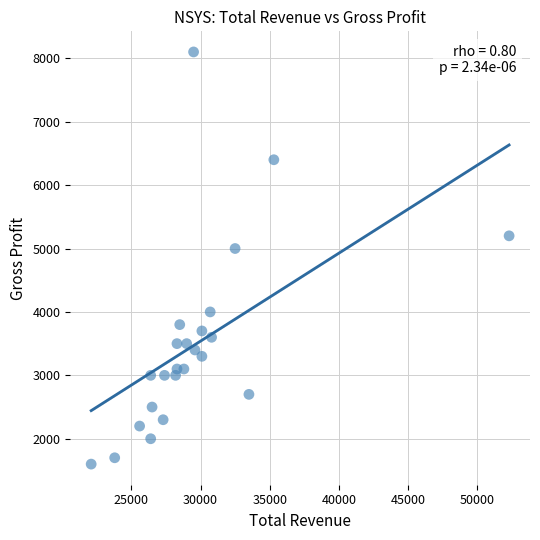

What is the range of X values (max minus min)?

30200